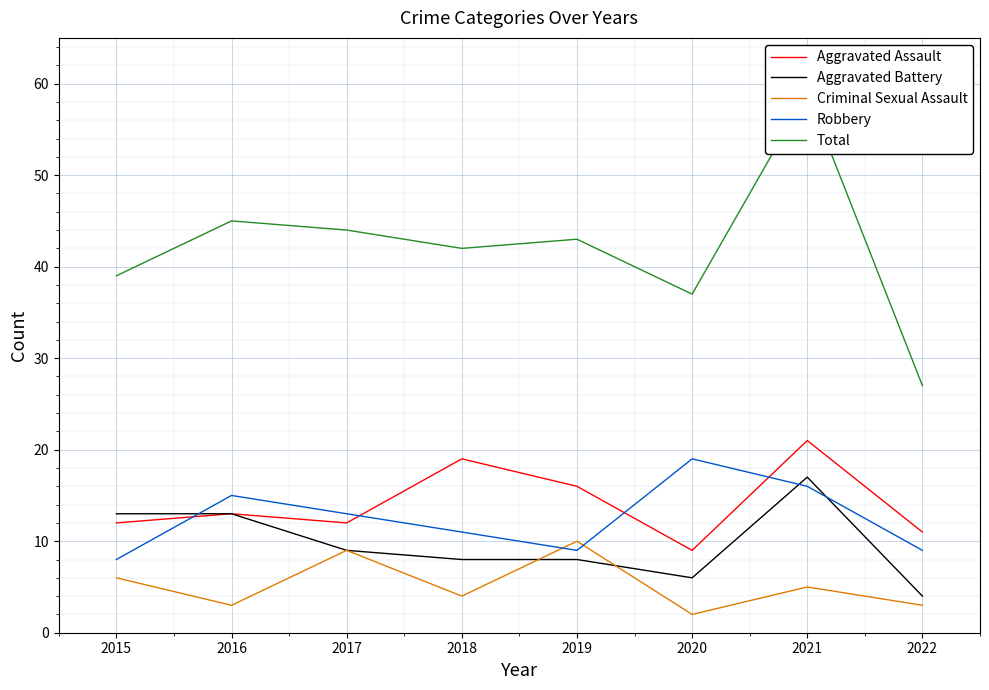

What is the spread (max minus min) of values at 2017?

35